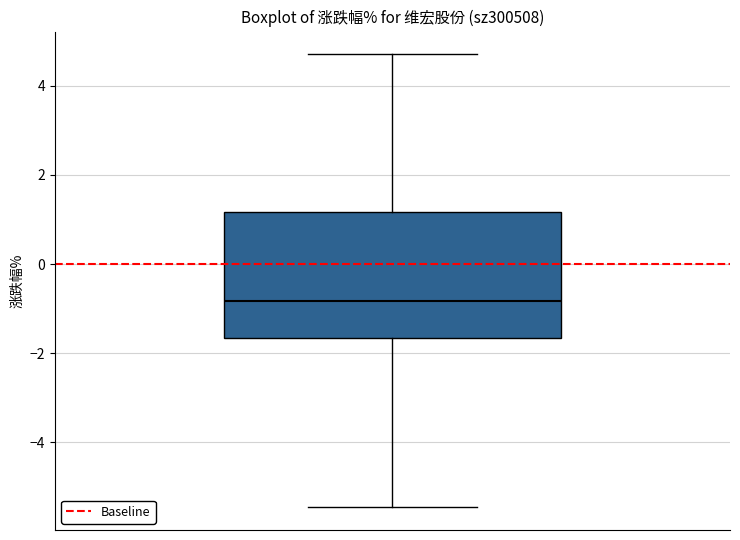

Where is the upper edge of the box on the y-axis? The values are not printed on the chart, so give them approximately, as read against the axis.

1.2